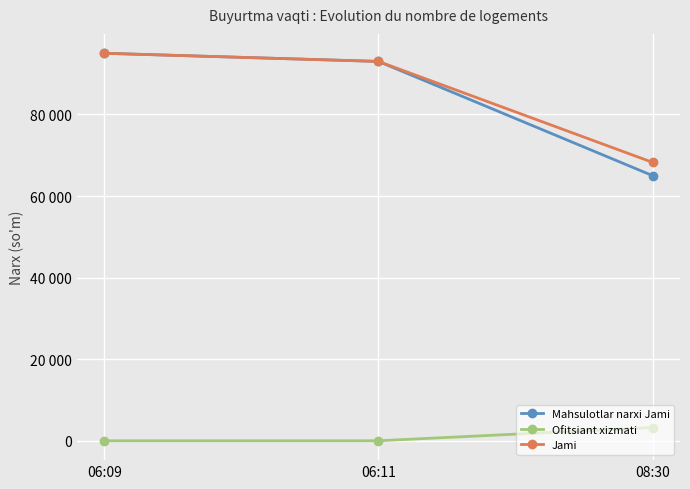

Does the chart have visible grid lines?

Yes